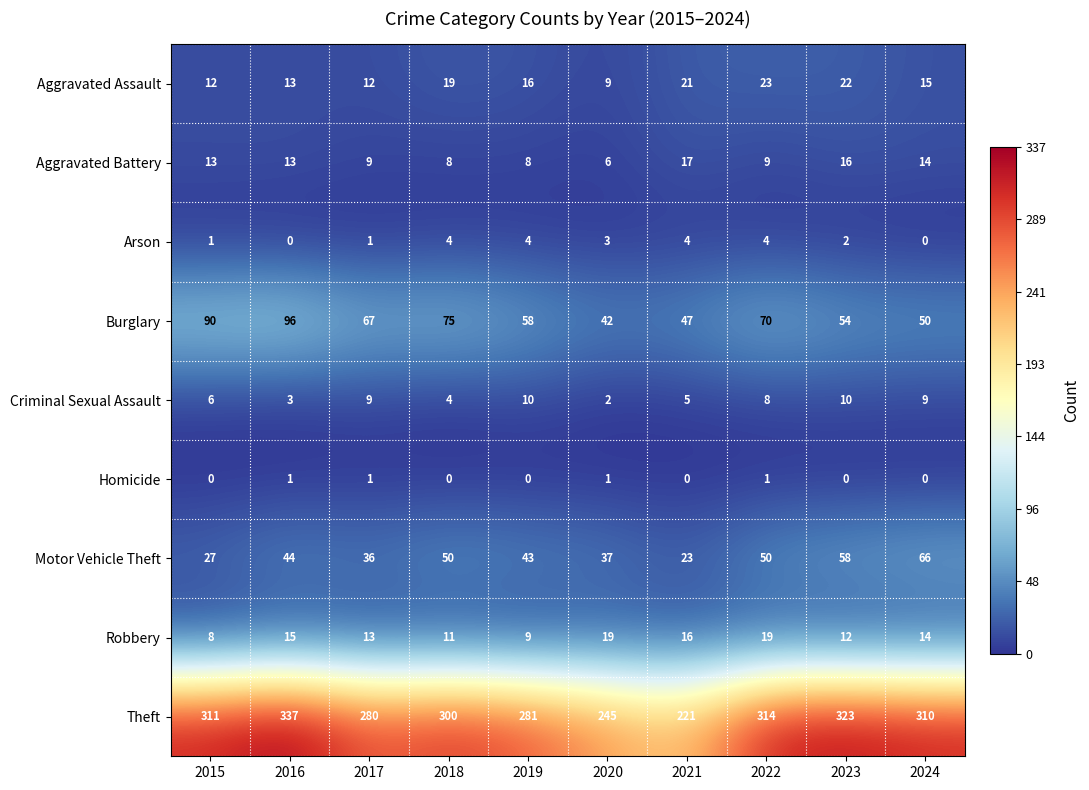

What is the approximate value of Theft at 2024, to the nearest 5?

310